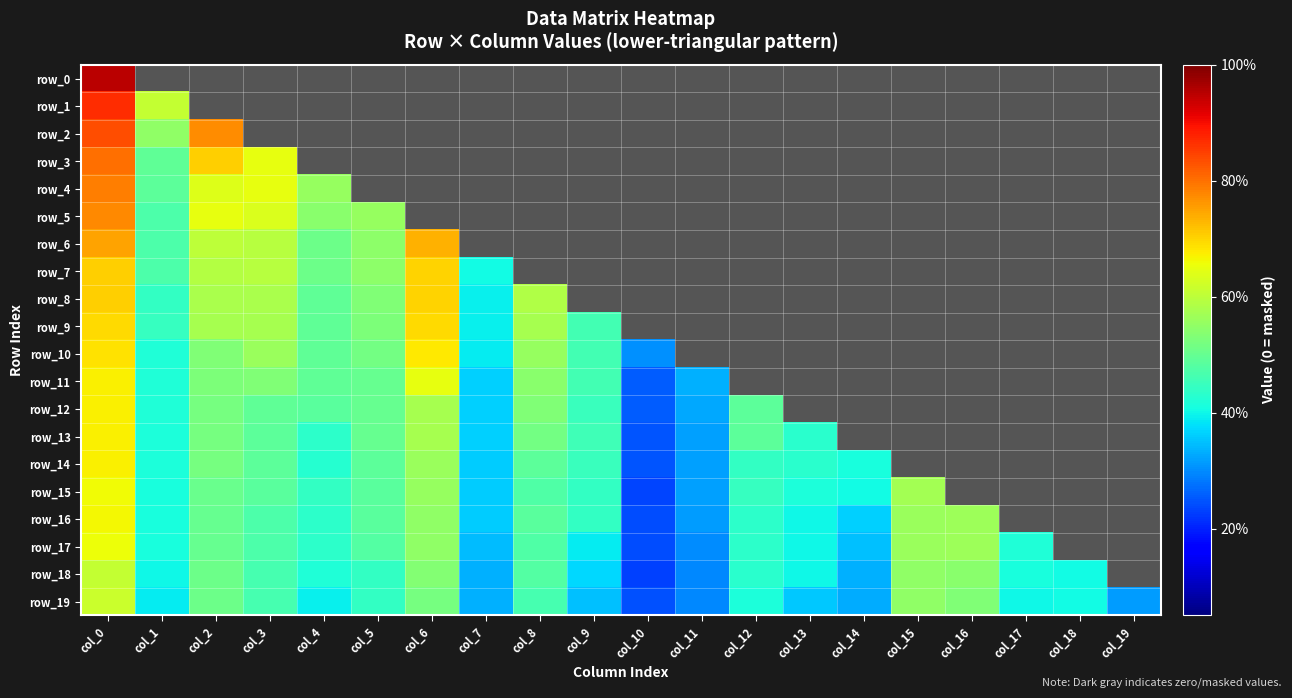

What is the average value of the row_7 series?

0.2